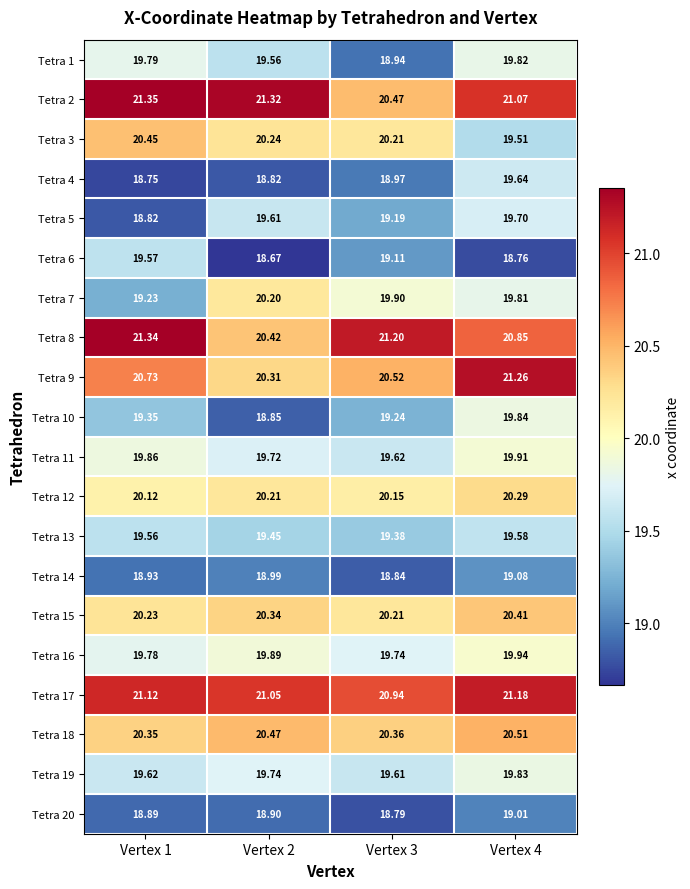

Is the value of Tetra 11 at Vertex 3 greater than the value of Tetra 5 at Vertex 3?

Yes